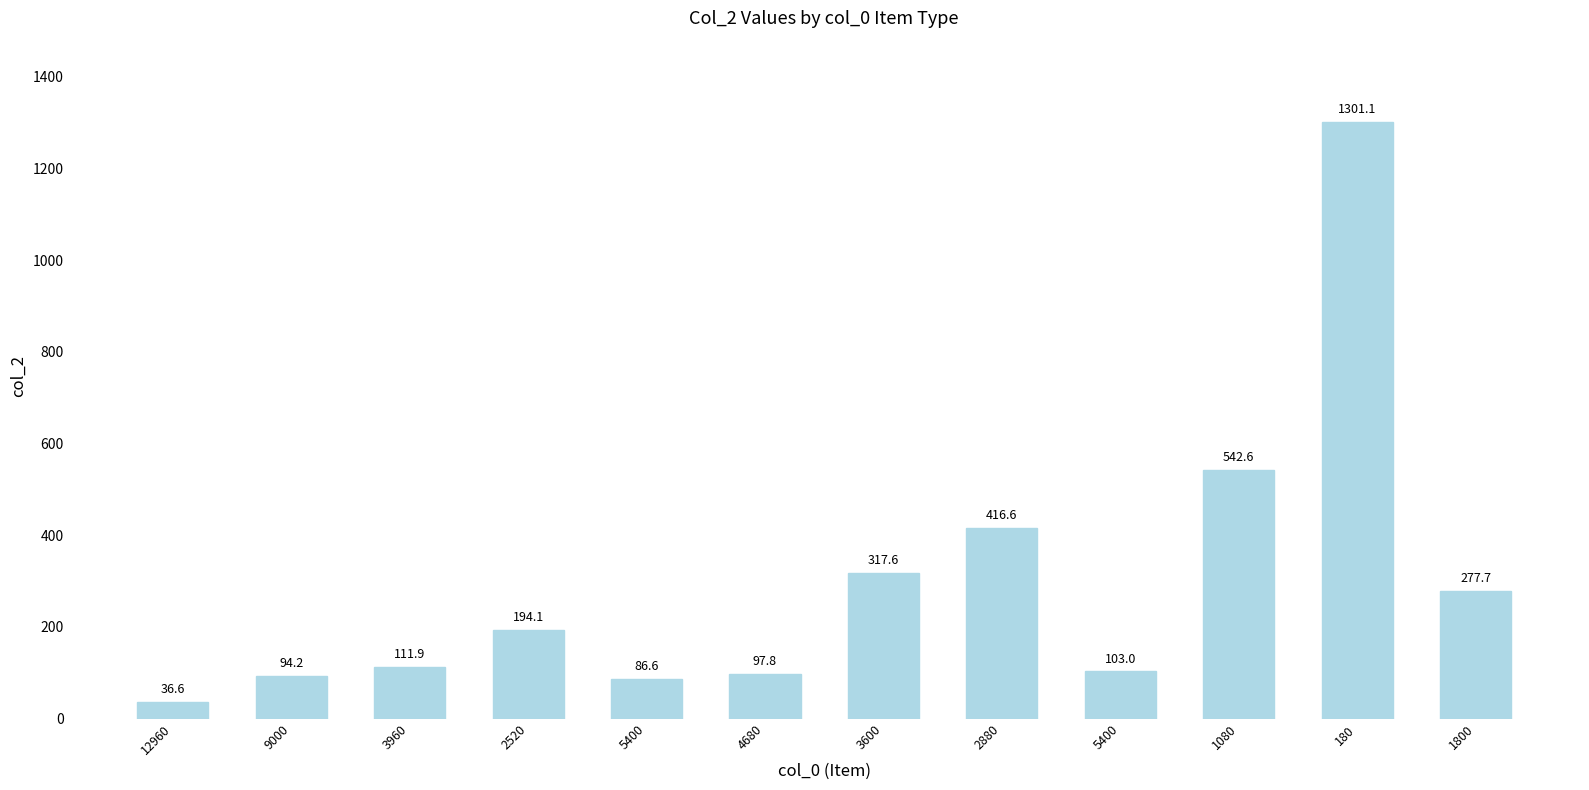

True or false: the data shows 627.4 at 2880.

False